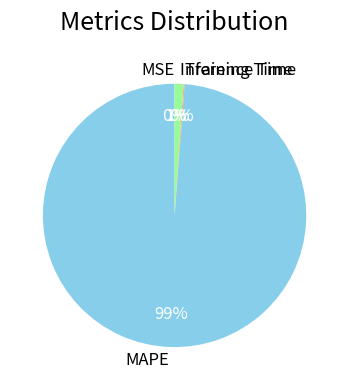

Which category accounts for the majority?

MAPE